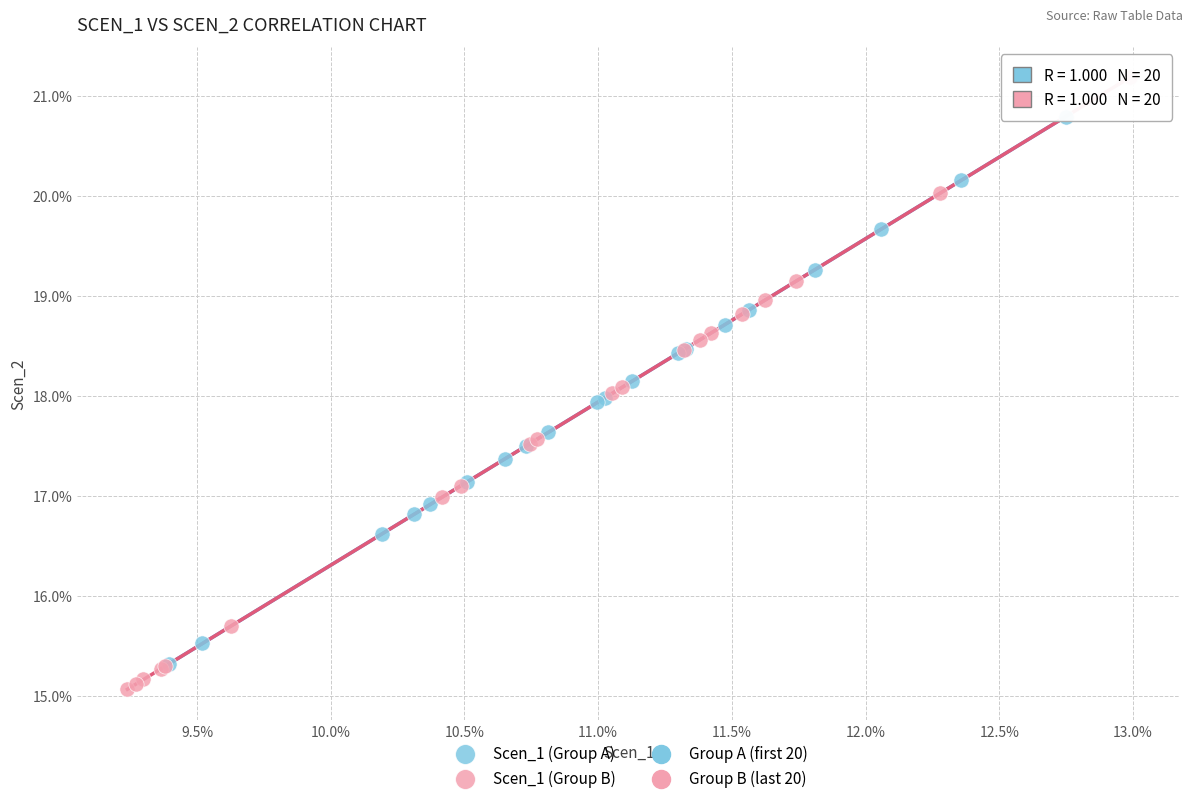

Which series has the widest spread of Y values?

Scen_1 (Group B)